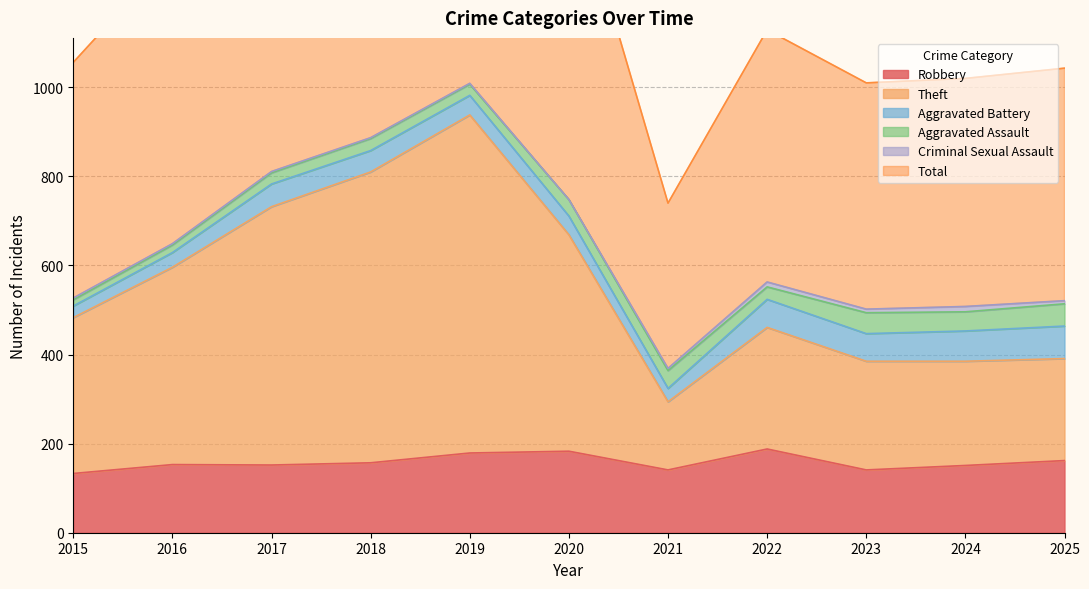

Does the chart have visible grid lines?

Yes